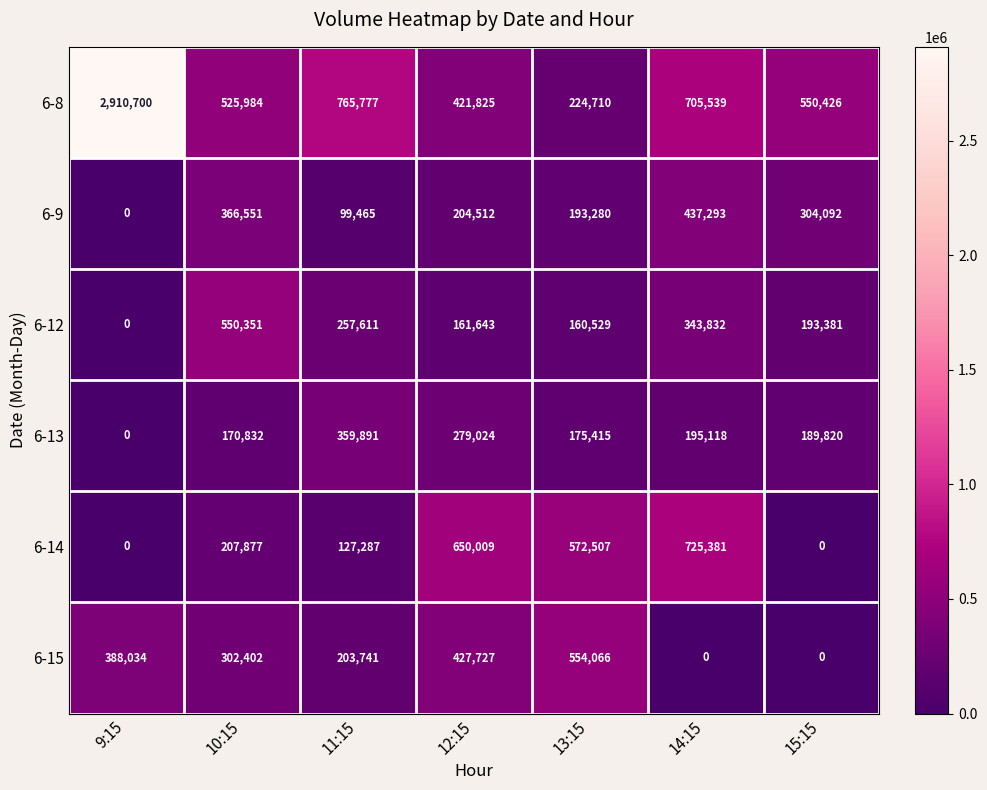

Rank the series by their maximum value, from lowest to highest.

6-13, 6-9, 6-12, 6-15, 6-14, 6-8